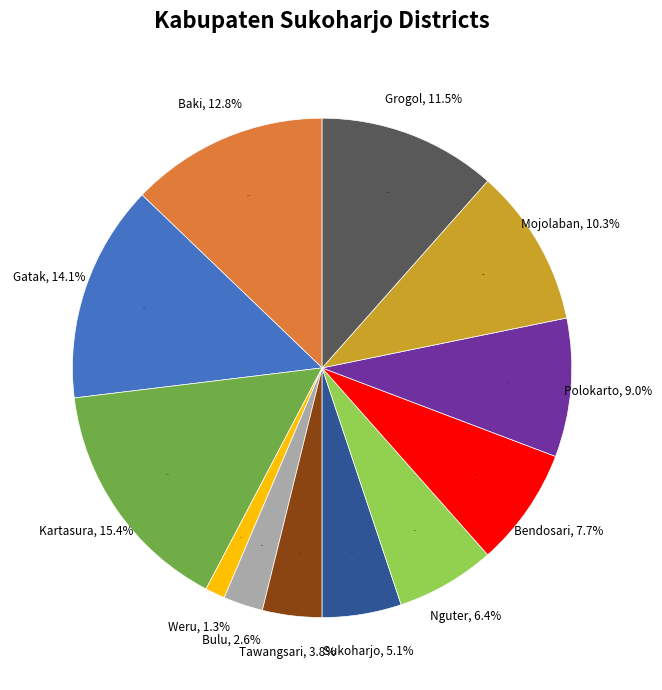

The Bendosari slice represents 8% of the pie. True or false?

True